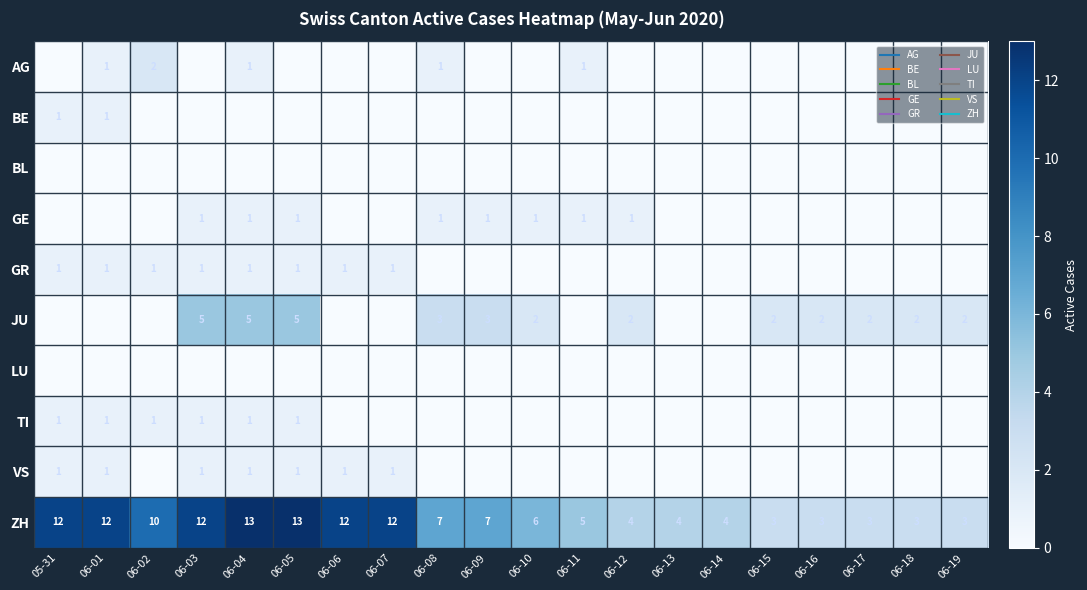

True or false: GE has a value of 0 at 06-19.

True